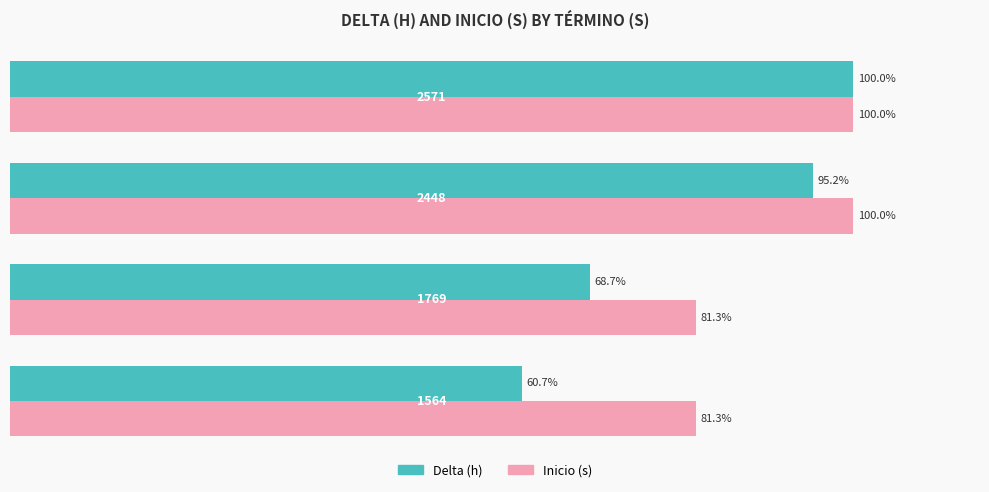

Which series has the largest total across all categories?

Inicio (s)